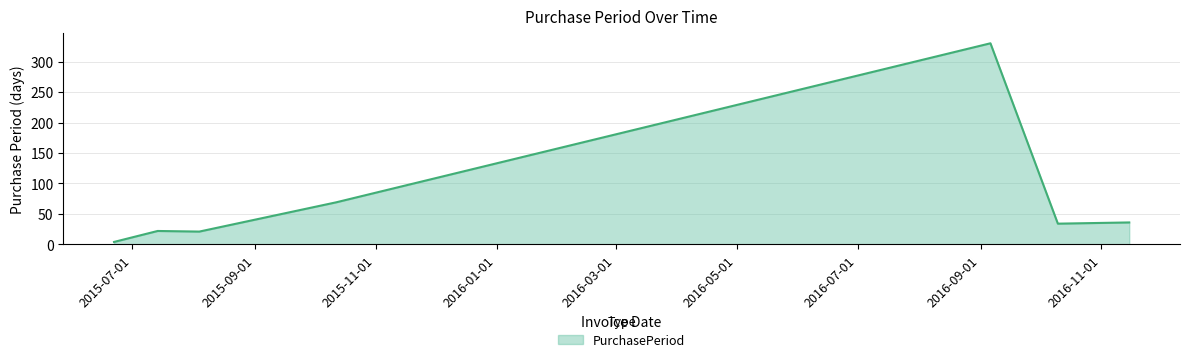

Count the number of categories in the chart.

7